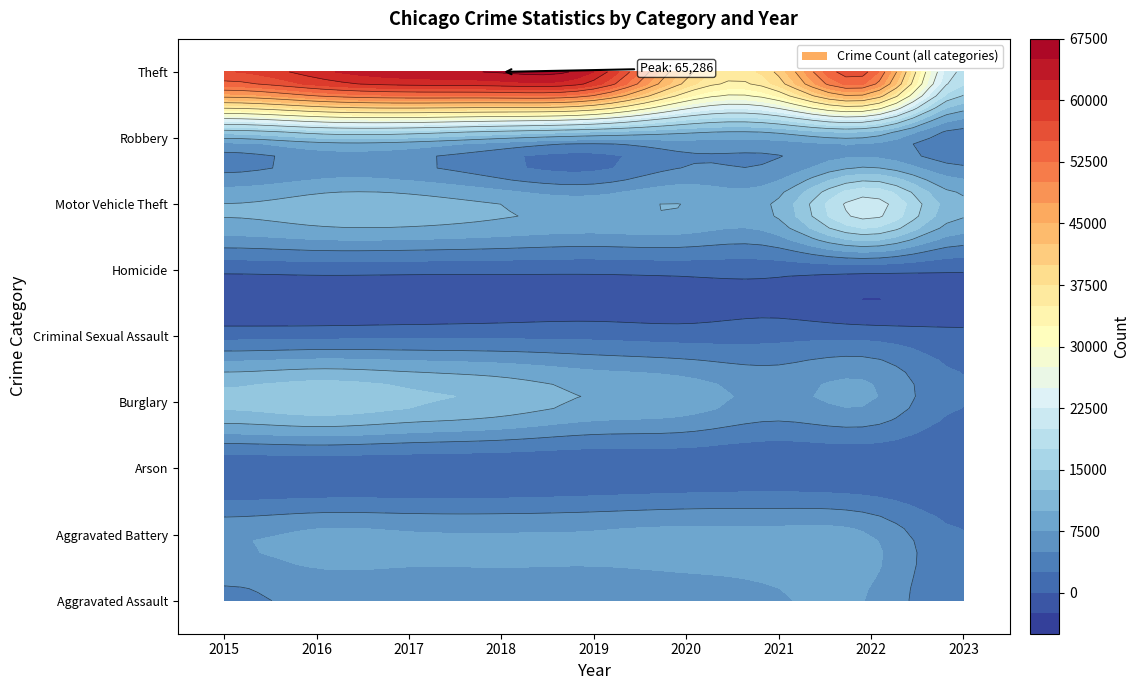

True or false: Theft has a value of 59474 at 2020.

False